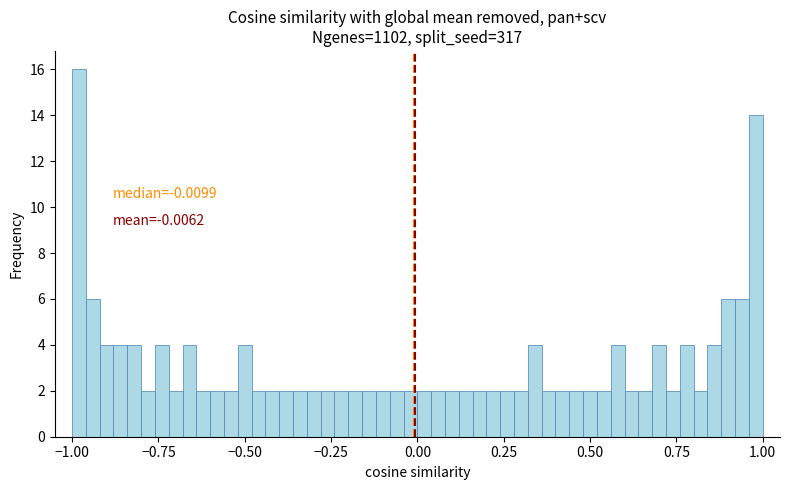

Around what value on the x-axis is the tallest bar? Give the approximate position of its centre, as read against the axis.

-1.00